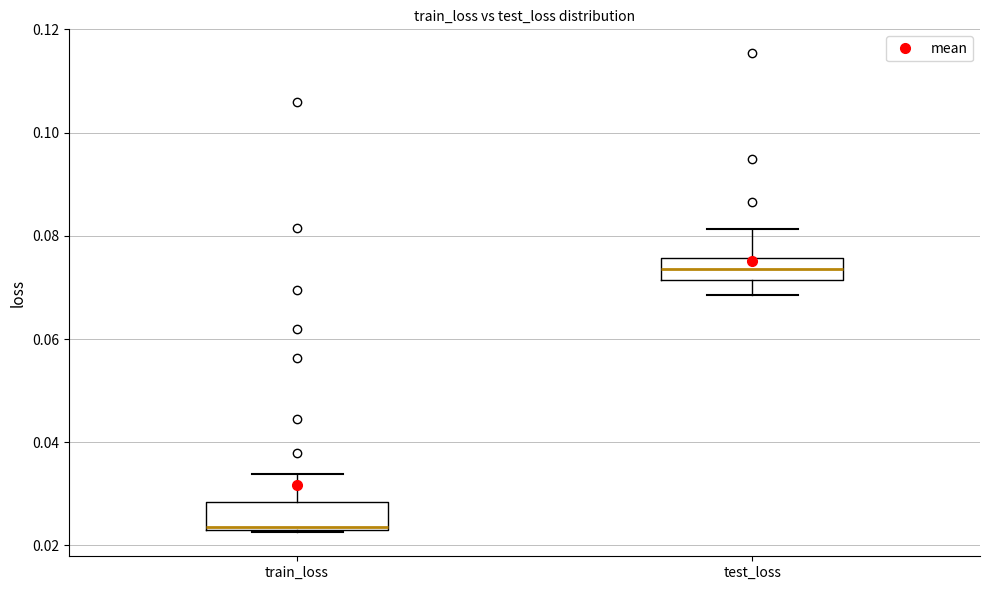

Reading left to right, read every box against the y-axis: the position of its median line, the range the box covers, and the ends of its whiskers. The values are not printed on the chart, so give them approximately, as read against the axis.

train_loss: median 0.024, box 0.022 to 0.028, whiskers 0.022 to 0.034
test_loss: median 0.074, box 0.072 to 0.076, whiskers 0.068 to 0.082